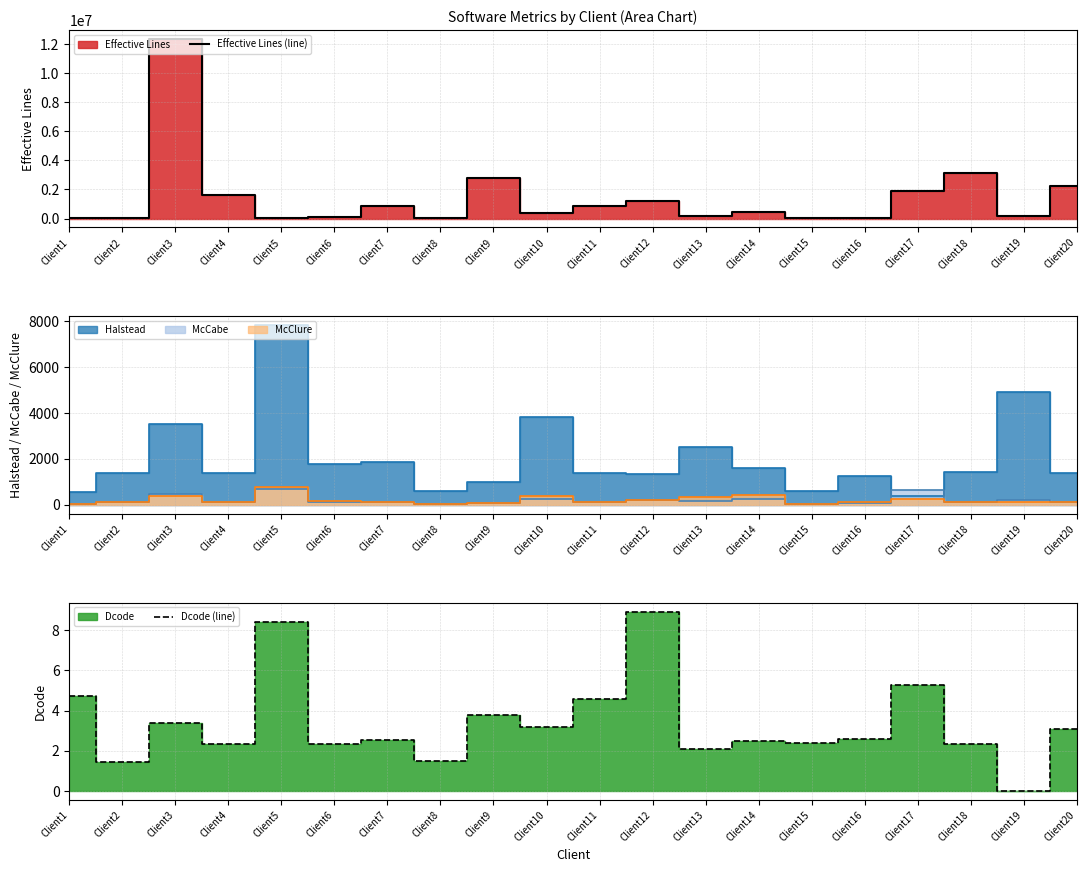

What is the highest value of the Effective Lines (line) series?

12367804